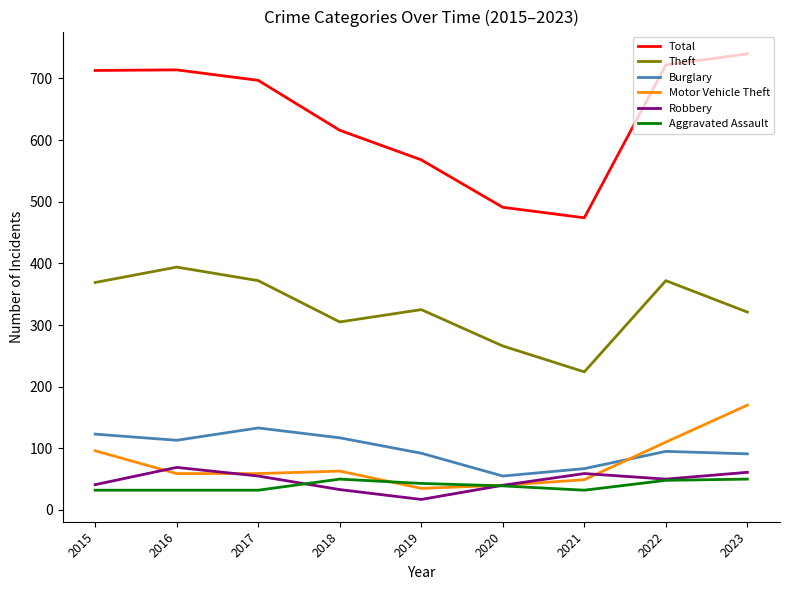

Does the chart have visible grid lines?

No